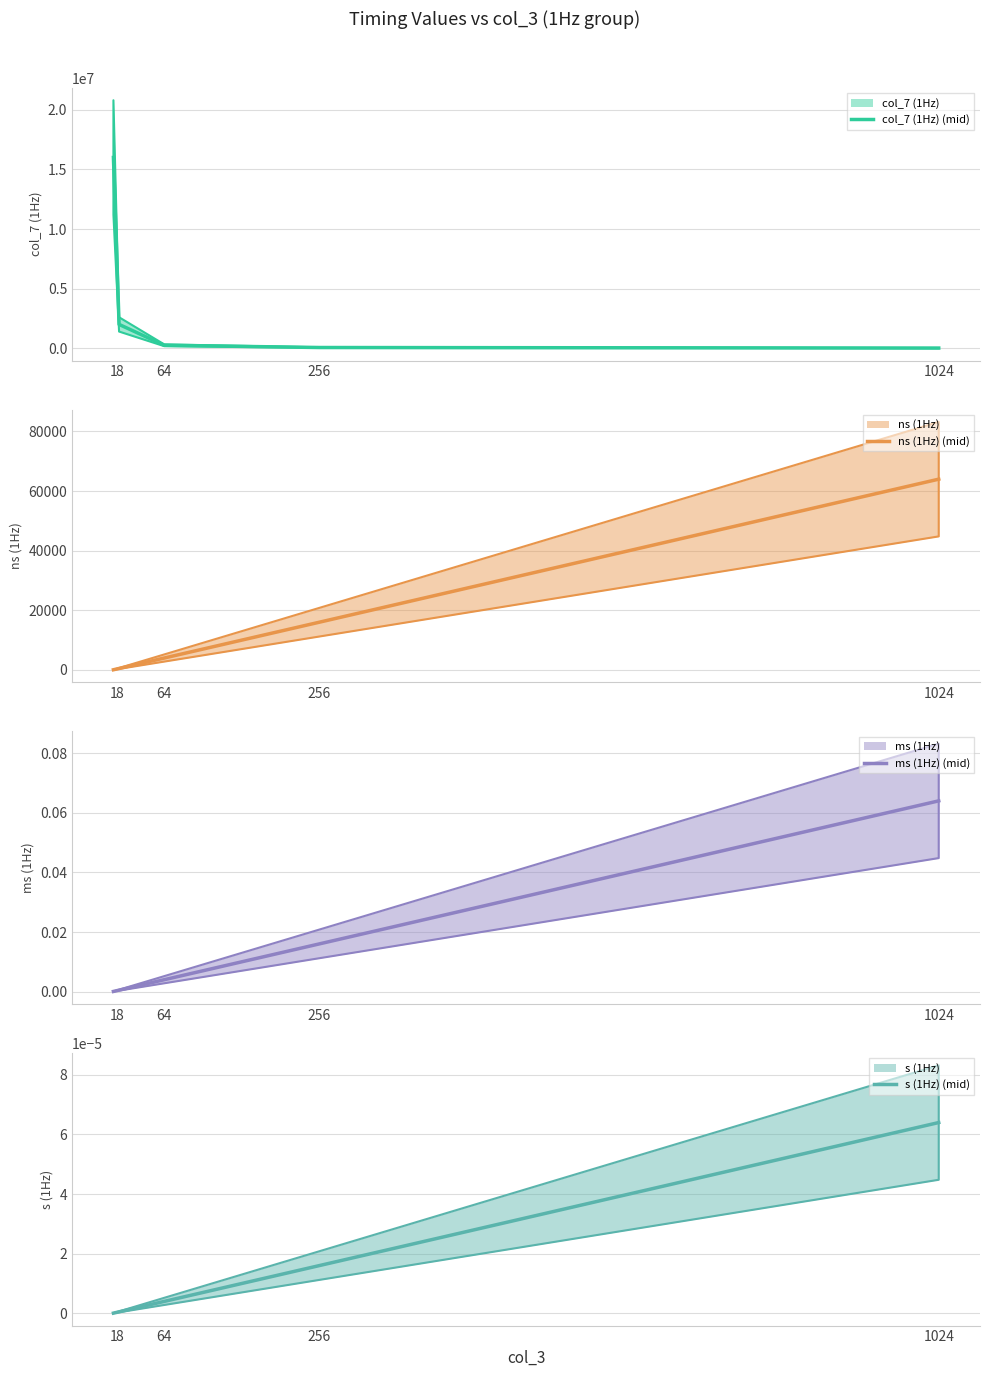

True or false: col_7 (1Hz) (mid) and s (1Hz) (mid) cross at least once.

False